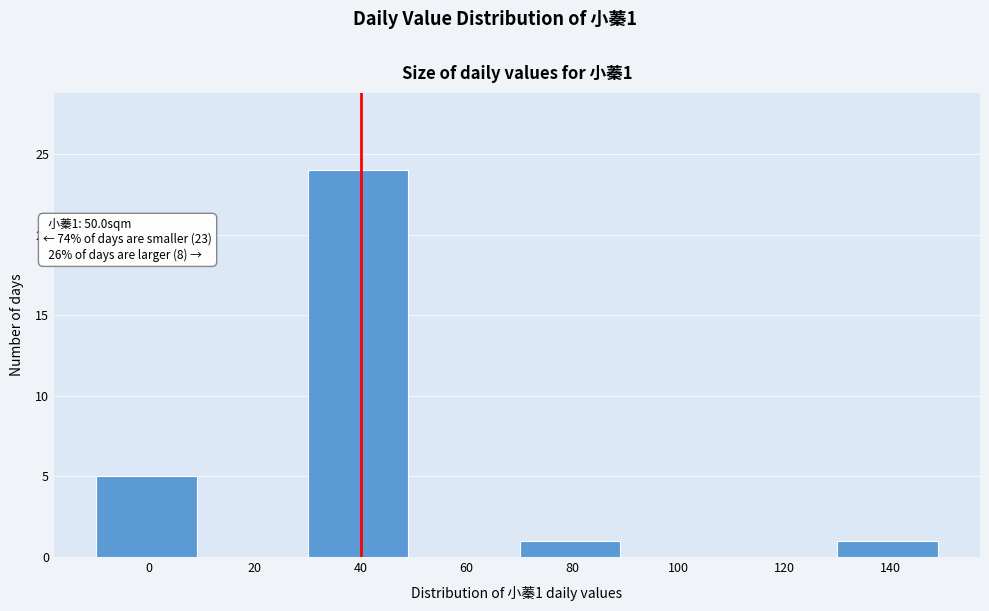

Reading left to right, extract all data points from this chart.

0=5	20=0	40=24	60=0	80=1	100=0	120=0	140=1